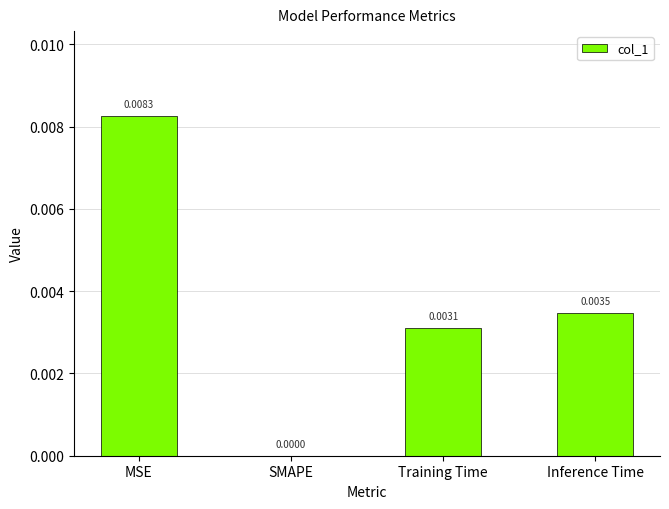

Where is the data nearest to the value 0?

SMAPE